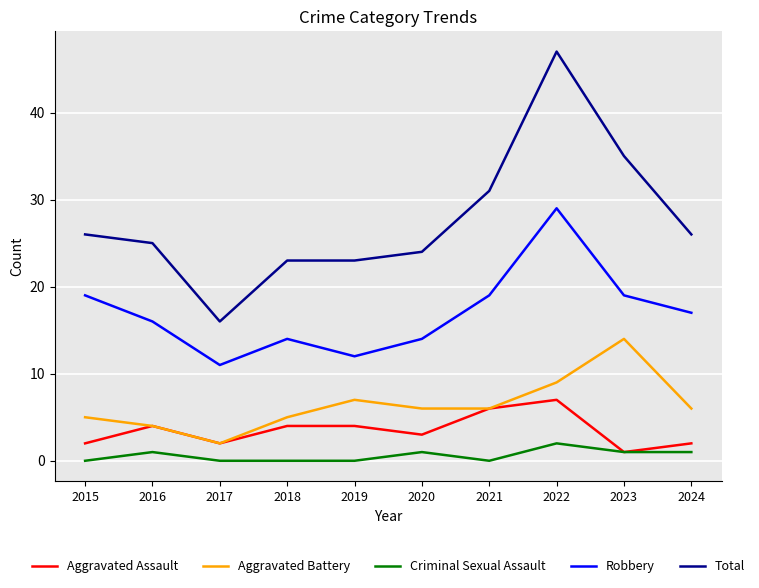

List the series in order of their peak value, lowest first.

Criminal Sexual Assault, Aggravated Assault, Aggravated Battery, Robbery, Total